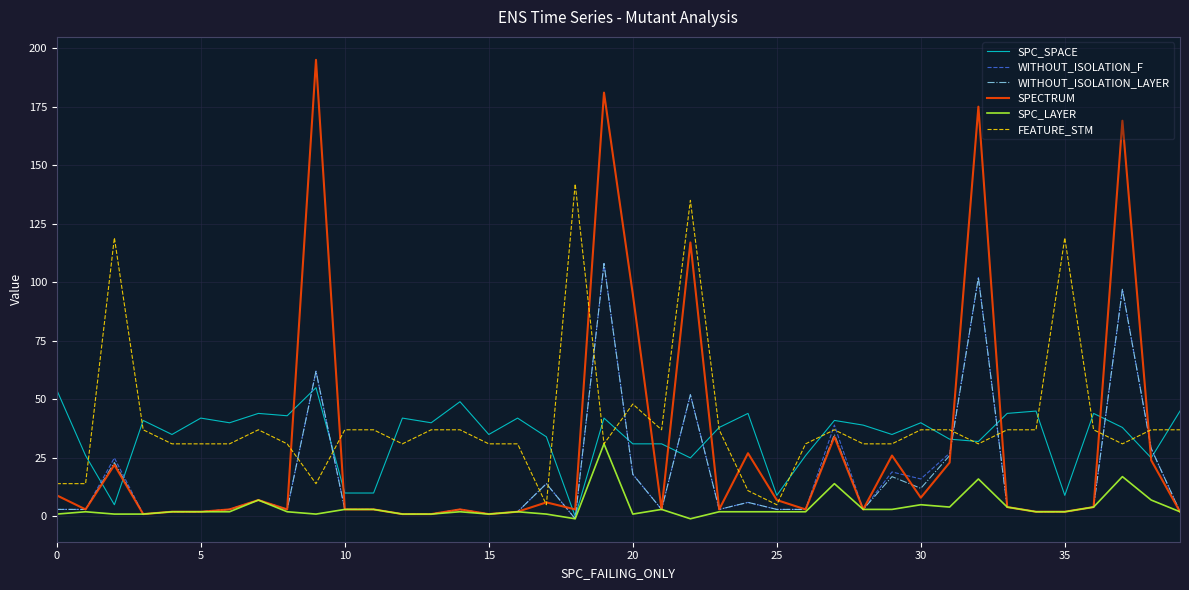

What is the maximum value shown in the chart?

195